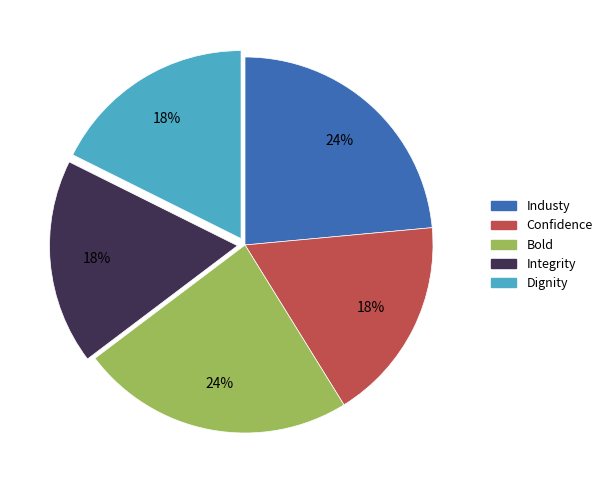

To the nearest percent, what is the difference between the largest and smallest slice percentages?

6%